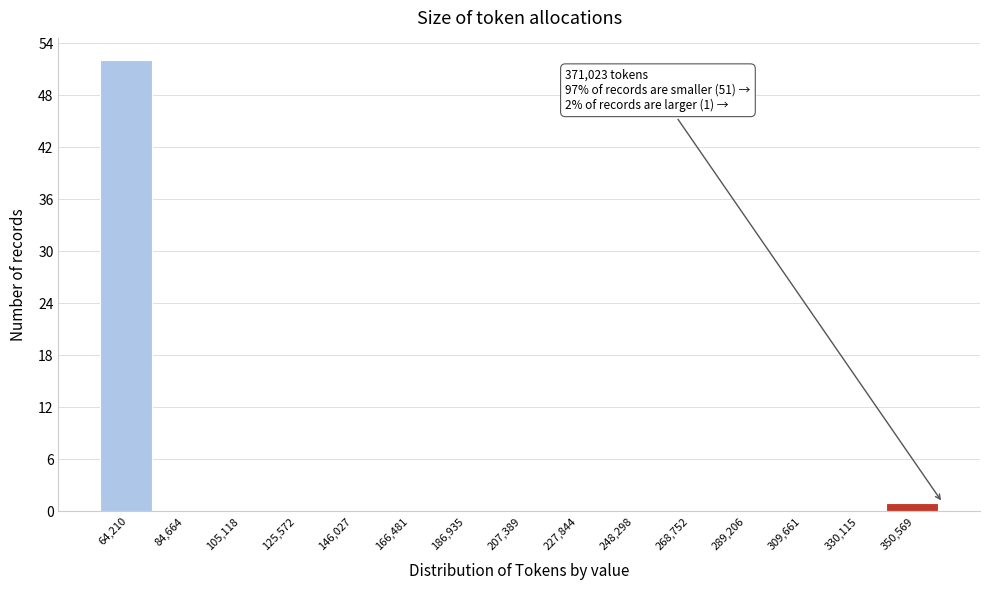

Reading left to right, list all the values displayed in this chart.

64,210=52	84,664=0	105,118=0	125,572=0	146,027=0	166,481=0	186,935=0	207,389=0	227,844=0	248,298=0	268,752=0	289,206=0	309,661=0	330,115=0	350,569=1